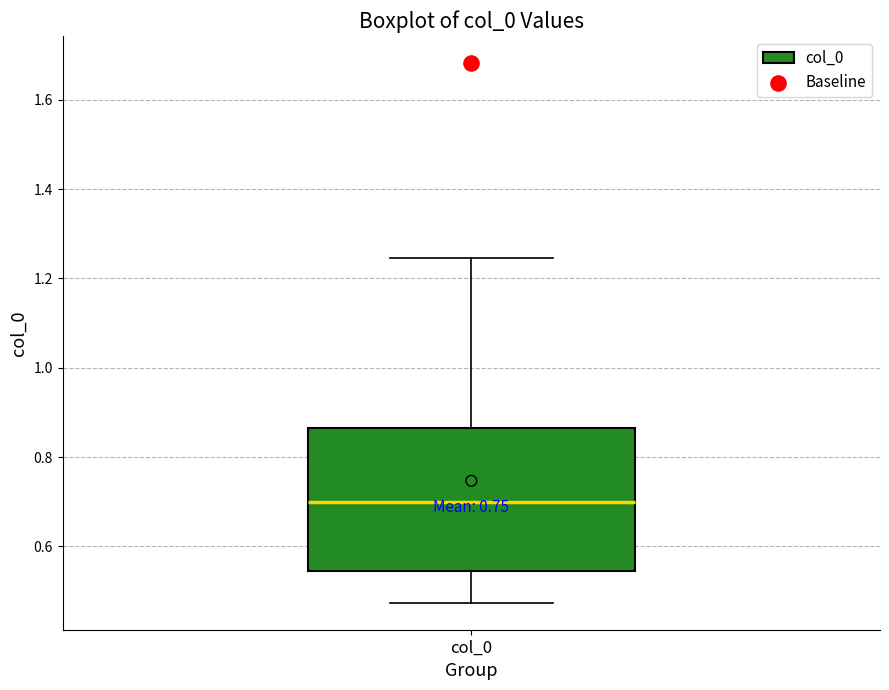

Transcribe this box plot: give where the median line is, the range the box spans, and where the two whiskers end, as read against the y-axis. The values are not printed on the chart, so give them approximately, as read against the axis.

median 0.70, box 0.54 to 0.86, whiskers 0.48 to 1.24